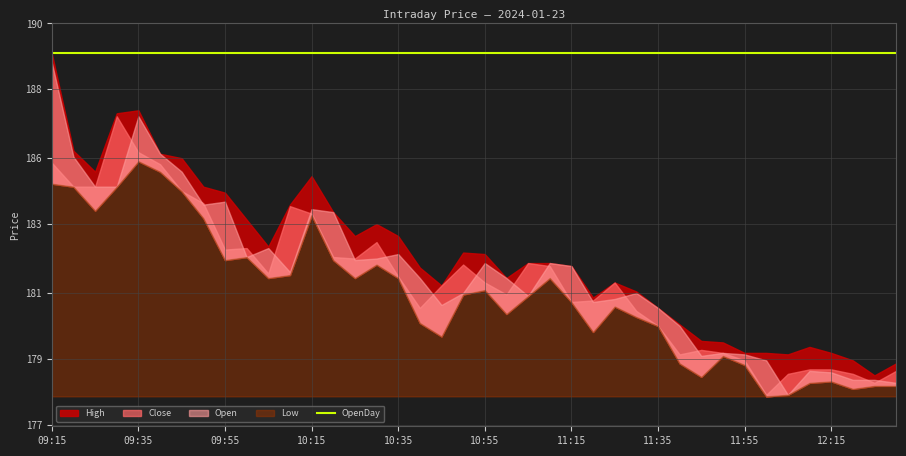

True or false: OpenDay has more than 1 interior local peaks.

False